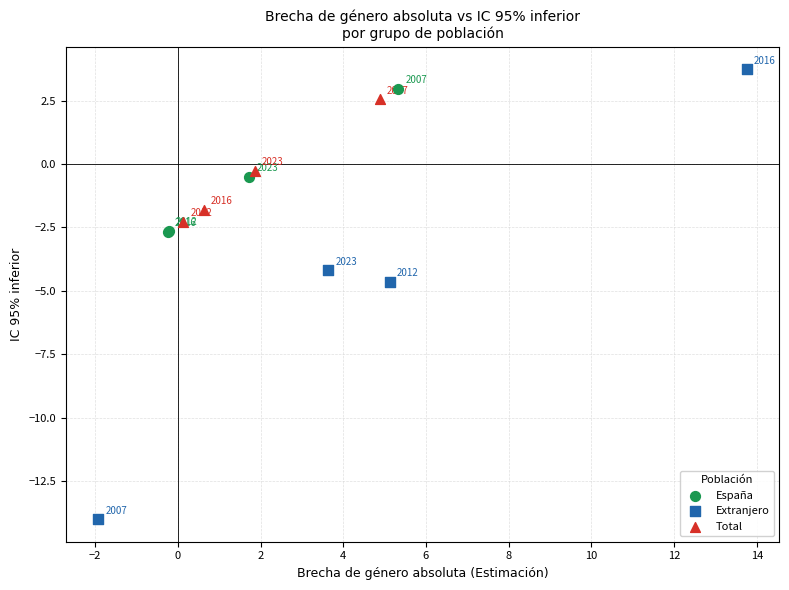

What are all the series names shown in the legend?

España, Extranjero, Total